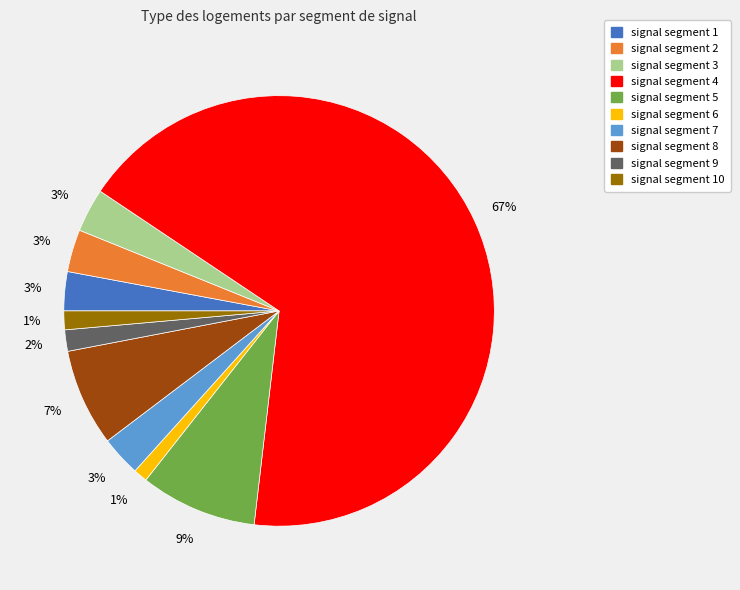

Is there a majority slice in this chart?

Yes